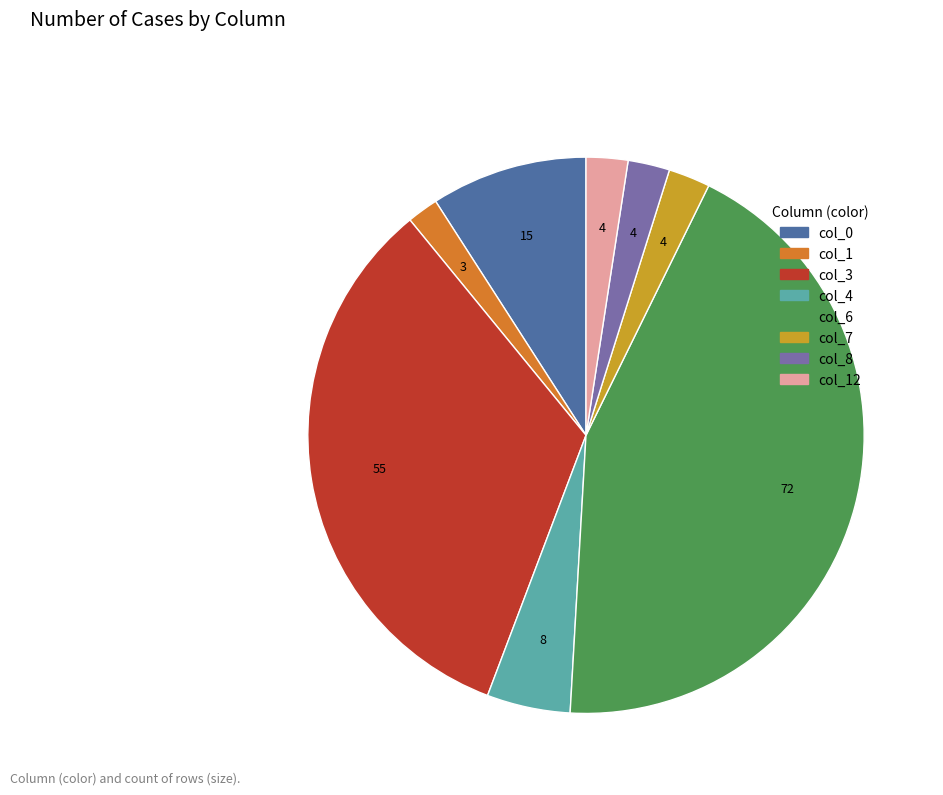

Is there a majority slice in this chart?

No